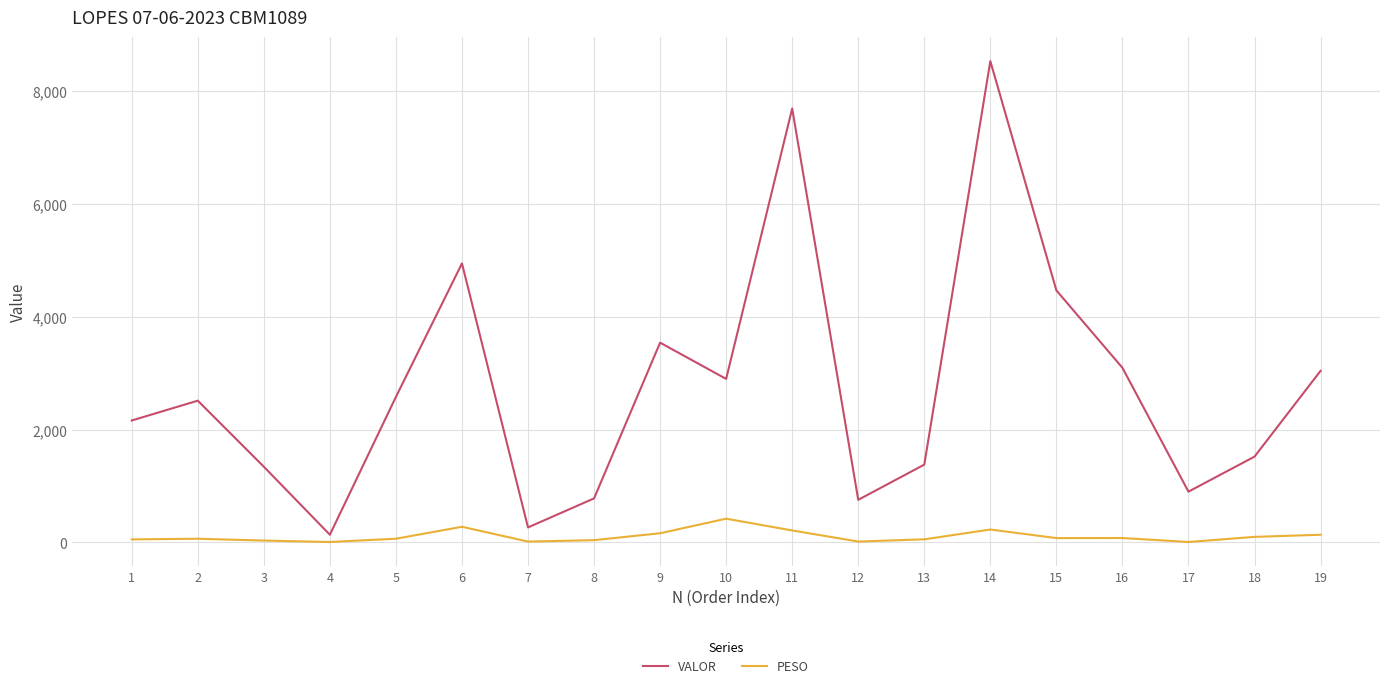

How many lines are shown in the chart?

2